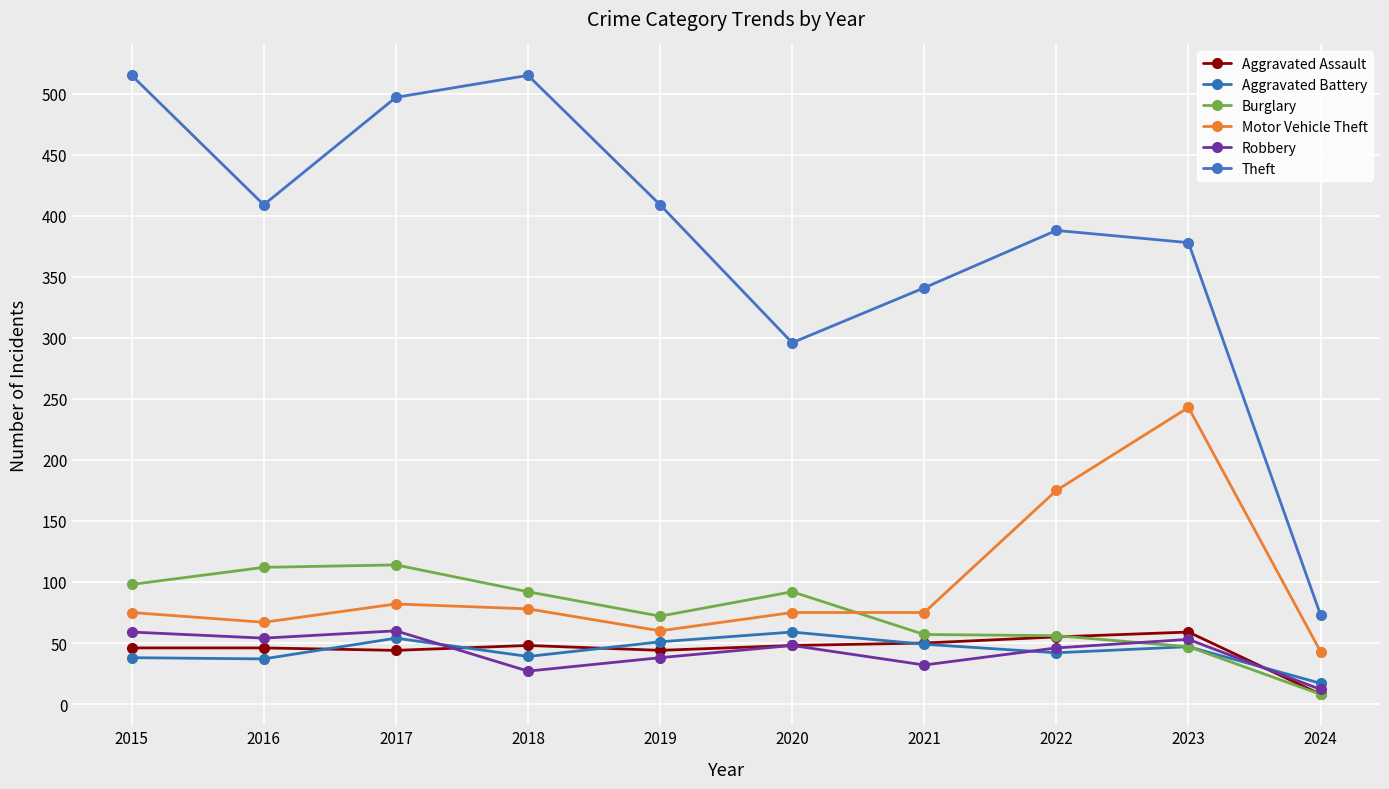

How many lines are shown in the chart?

6